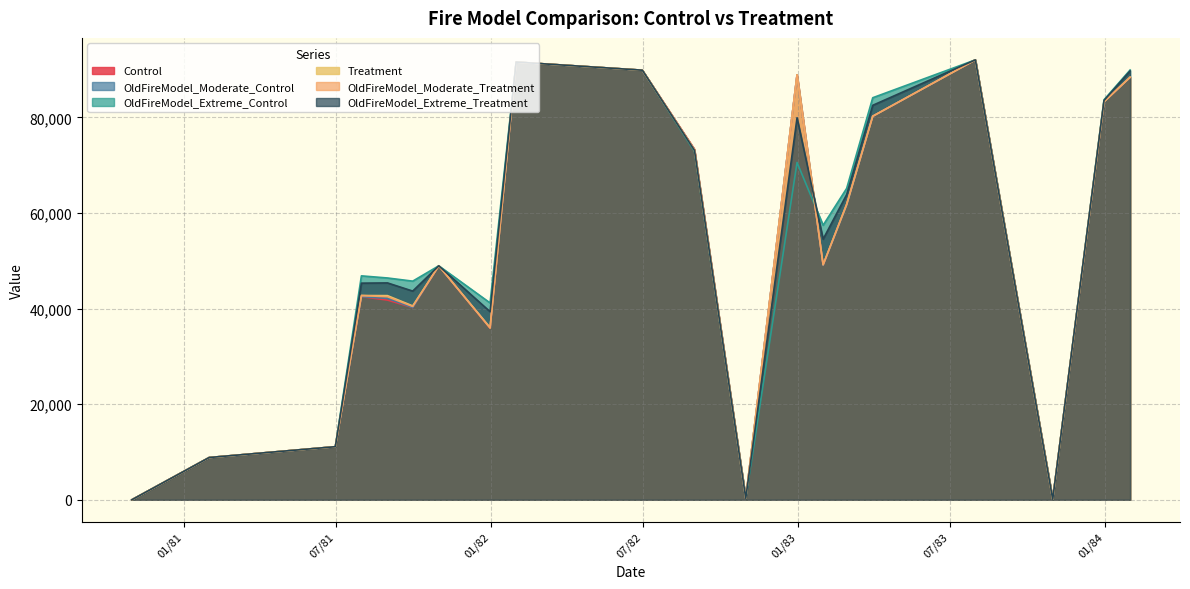

The OldFireModel_Moderate_Treatment series shows 8845 at 1/31/81. True or false?

True